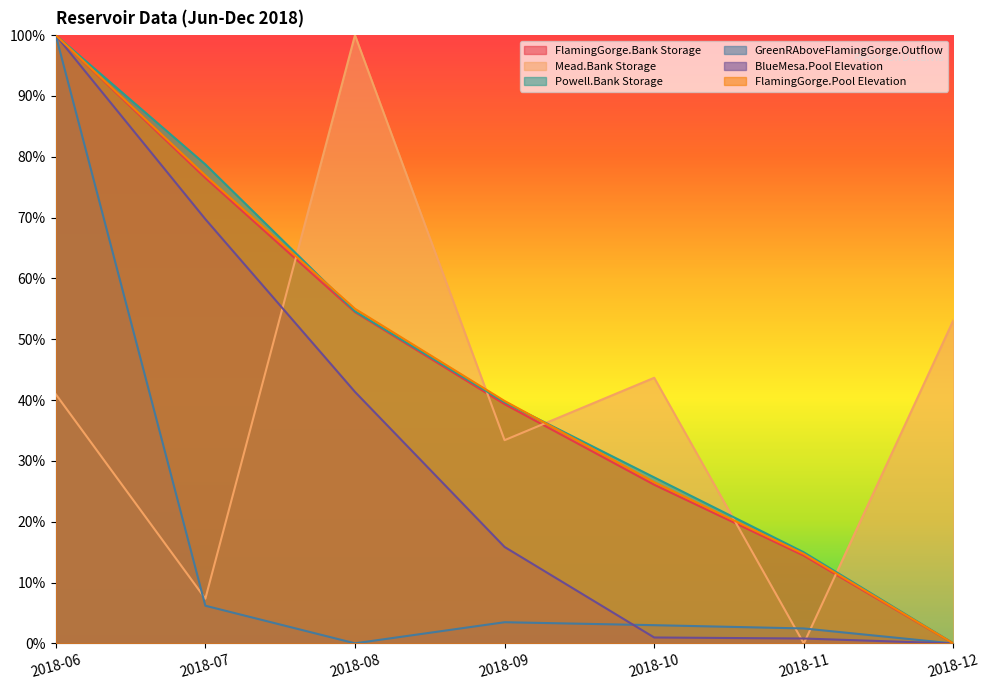

Which series changed the most between 2018-06 and 2018-11?

BlueMesa.Pool Elevation